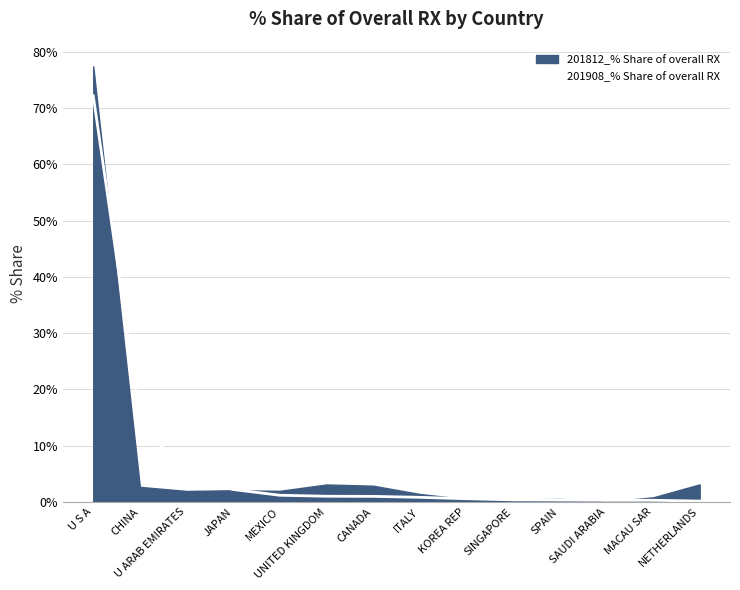

What is the sum of the values at KOREA REP and MEXICO?

1.7